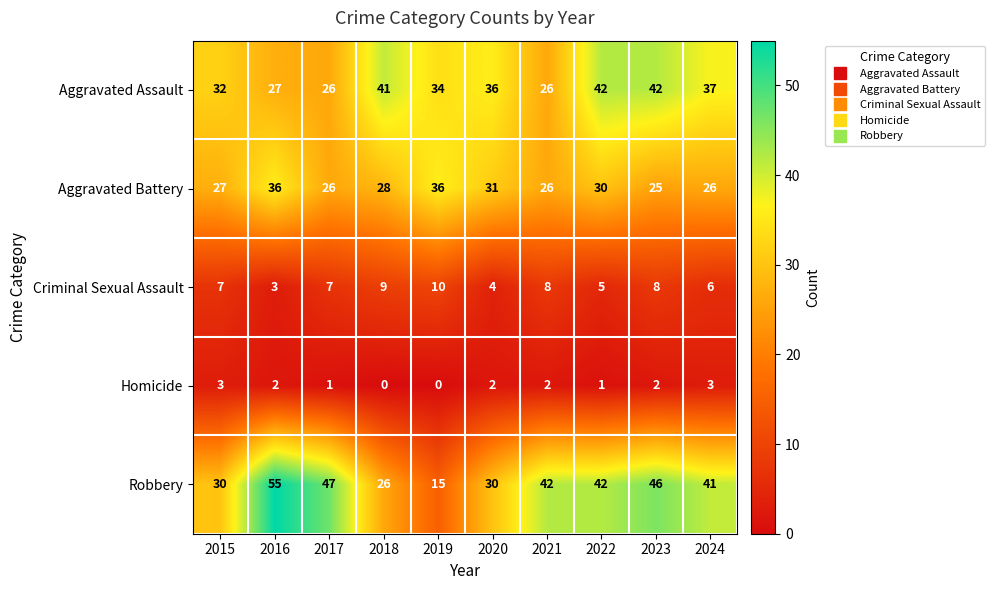

What is the total value across all series at 2015?

99